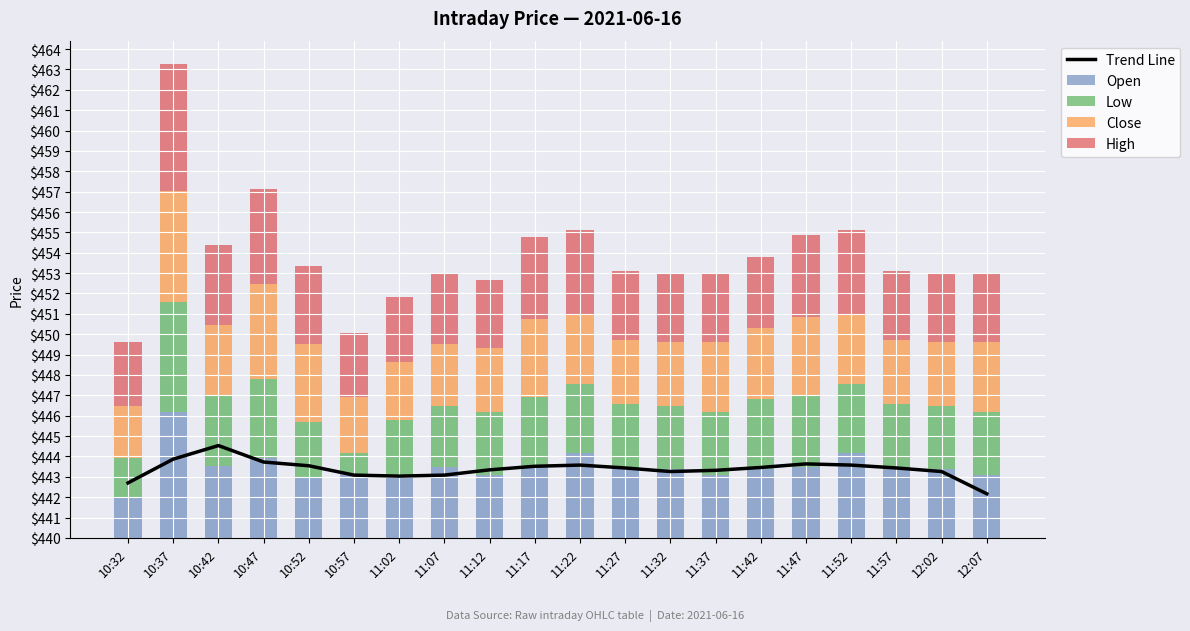

Which category has the highest value across all series?

10:37